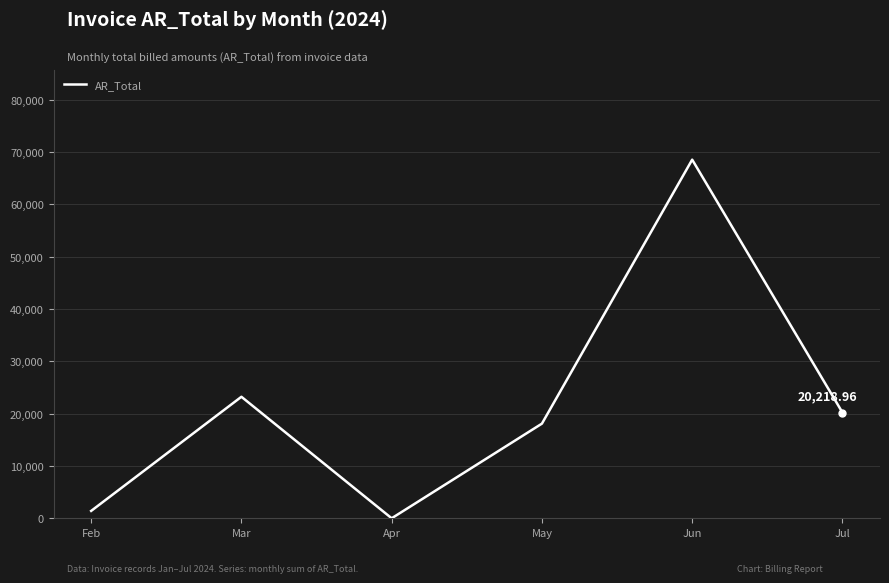

What is the difference between the values at May and Mar?

5131.8